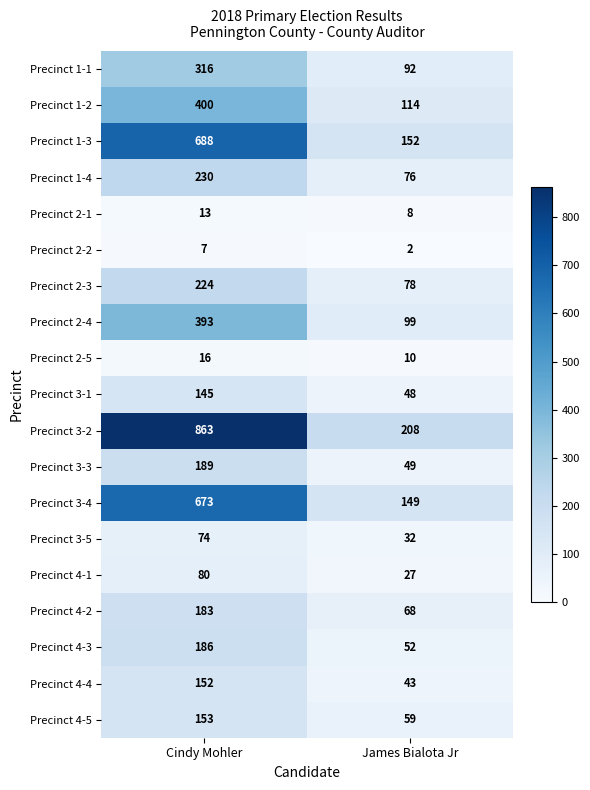

The value of Precinct 3-4 at Cindy Mohler is 953. True or false?

False